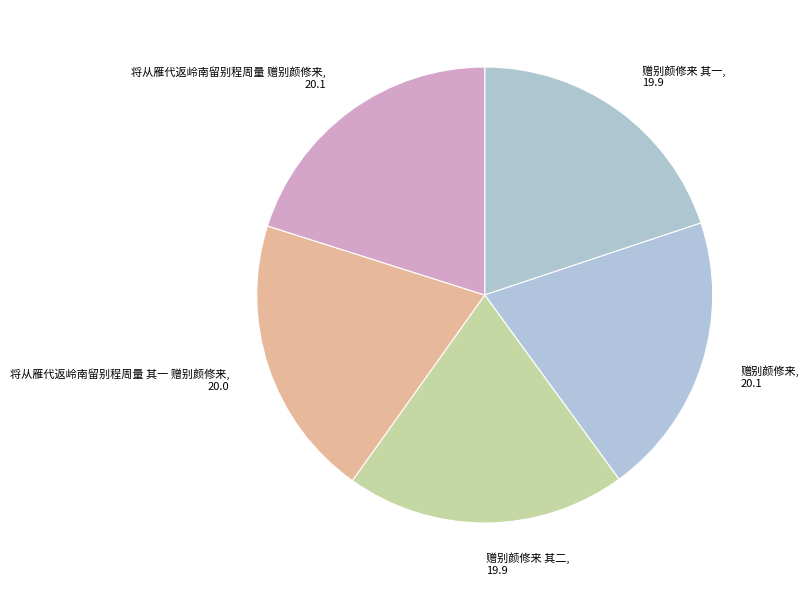

Is it true that 将从雁代返岭南留别程周量 赠别颜修来 is 20% of the pie?

True